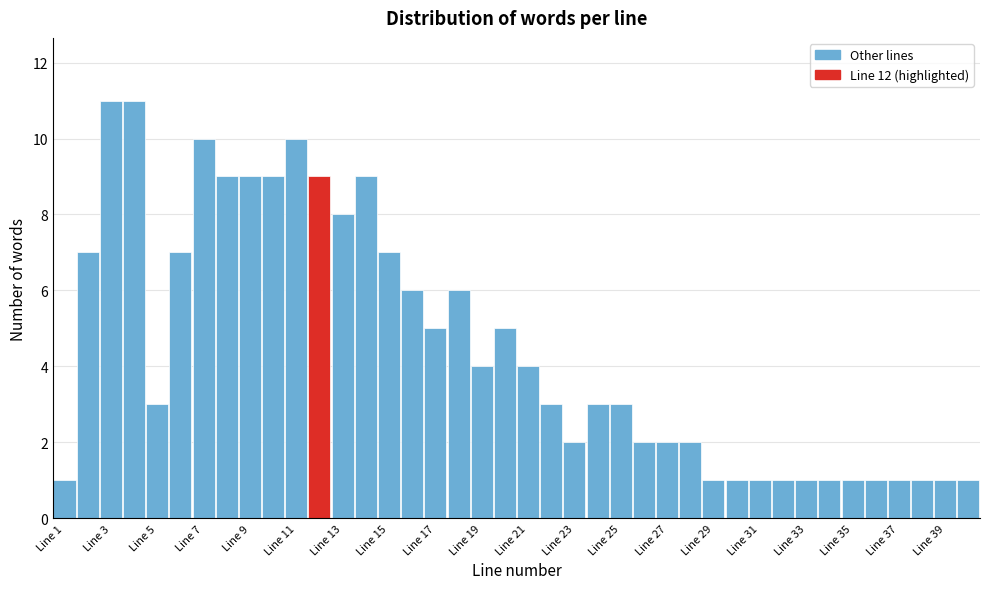

Reading left to right, list every bar in this chart as the range it spans on the x-axis followed by its height. Neither the bar edges nor the heights are printed on the chart, so give them approximately, as read against the axes.

0.5 to 1.5: 1
1.5 to 2.5: 7
2.5 to 3.5: 11
3.5 to 4.5: 11
4.5 to 5.5: 3
5.5 to 6.5: 7
6.5 to 7.5: 10
7.5 to 8.5: 9
8.5 to 9.5: 9
9.5 to 10.5: 9
10.5 to 11.5: 10
11.5 to 12.5: 9
12.5 to 13.5: 8
13.5 to 14.5: 9
14.5 to 15.5: 7
15.5 to 16.5: 6
16.5 to 17.5: 5
17.5 to 18.5: 6
18.5 to 19.5: 4
19.5 to 20.5: 5
20.5 to 21.5: 4
21.5 to 22.5: 3
22.5 to 23.5: 2
23.5 to 24.5: 3
24.5 to 25.5: 3
25.5 to 26.5: 2
26.5 to 27.5: 2
27.5 to 28.5: 2
28.5 to 29.5: 1
29.5 to 30.5: 1
30.5 to 31.5: 1
31.5 to 32.5: 1
32.5 to 33.5: 1
33.5 to 34.5: 1
34.5 to 35.5: 1
35.5 to 36.5: 1
36.5 to 37.5: 1
37.5 to 38.5: 1
38.5 to 39.5: 1
39.5 to 40.5: 1